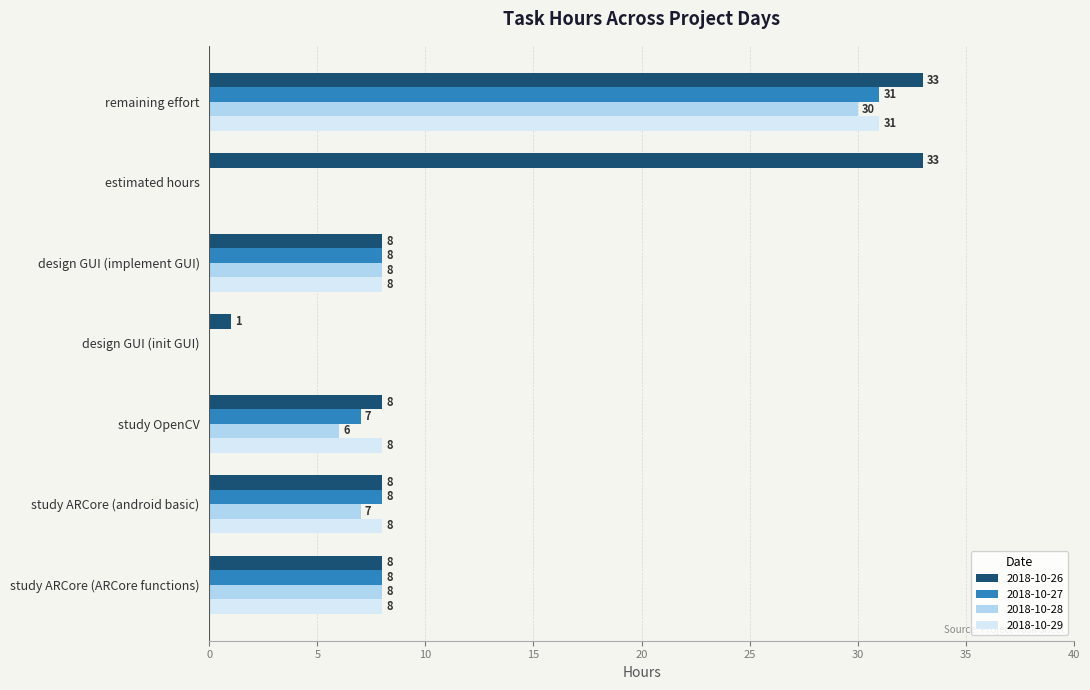

What value does the 2018-10-29 series have at remaining effort, to the nearest 10?

30